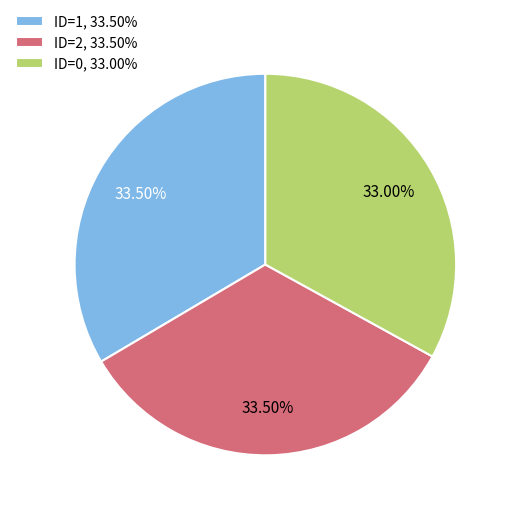

Combined, do ID=2, 33.50% and ID=0, 33.00% account for over 50%?

Yes